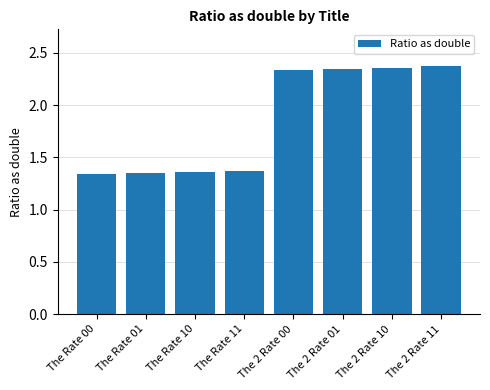

What is the sum of the values at The 2 Rate 11 and The Rate 00?

3.7